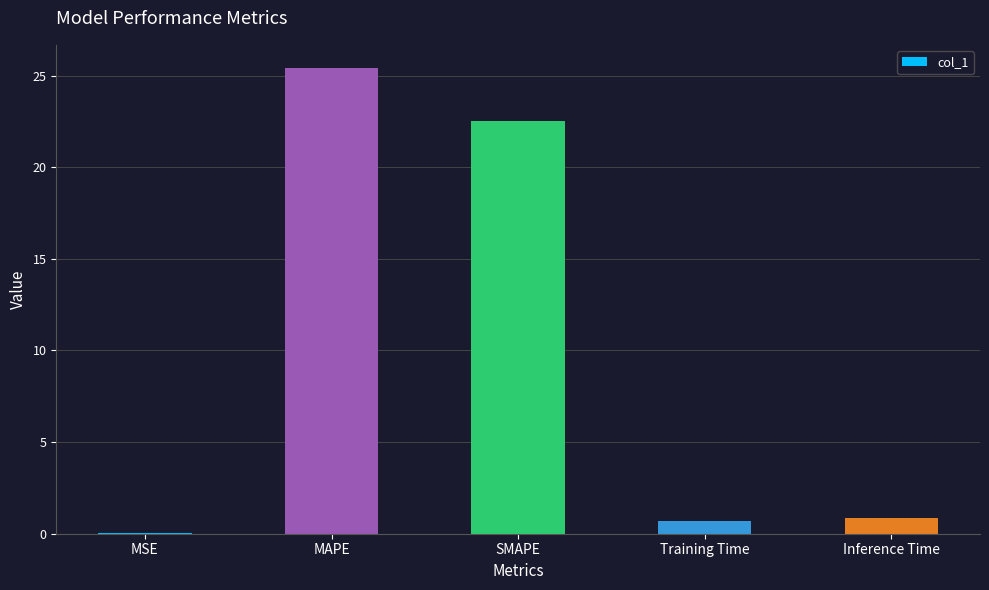

What is the difference between the values at Inference Time and MSE?

0.8